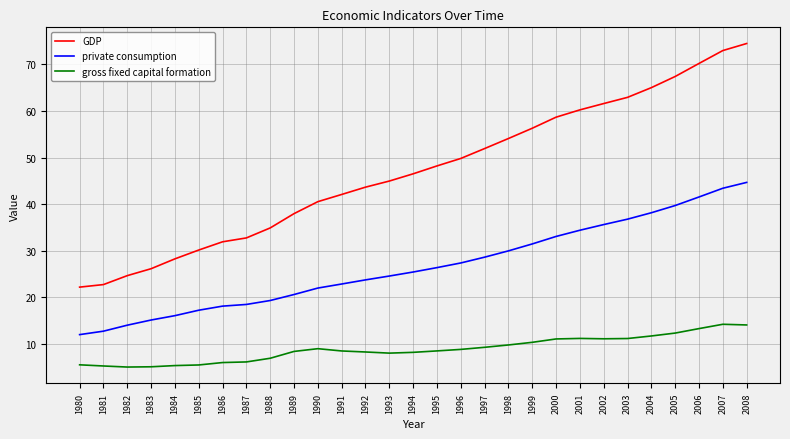

Which series has the largest total across all categories?

GDP